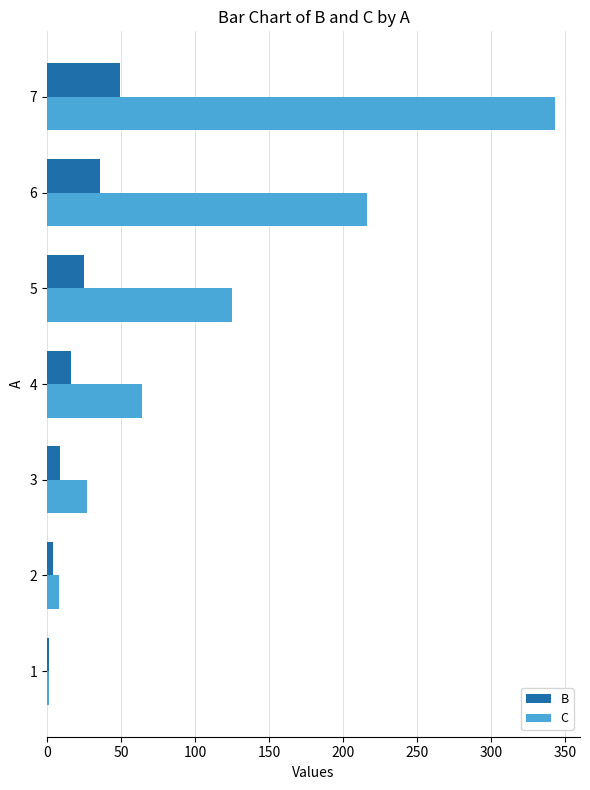

The value of C at 6 is 306. True or false?

False